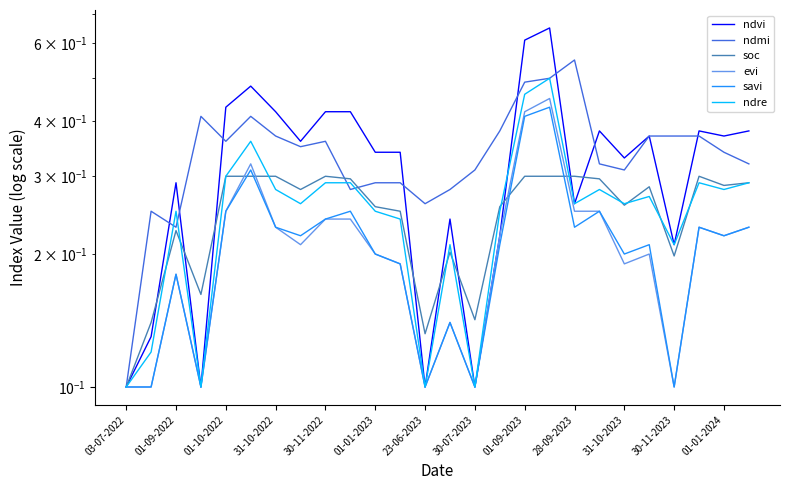

Is it true that ndre equals 0.3 at 21?

True